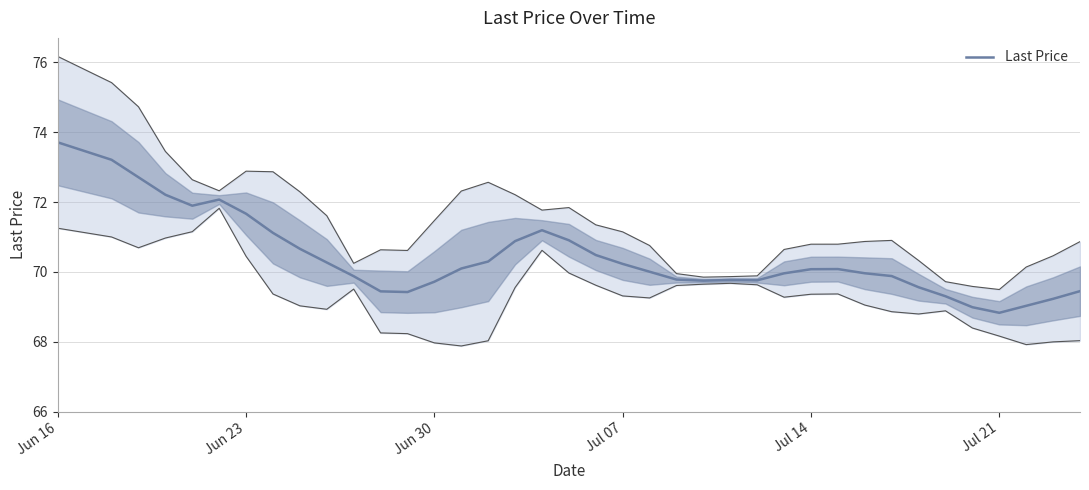

Which category has the highest value in the Last Price series?

Jun 16